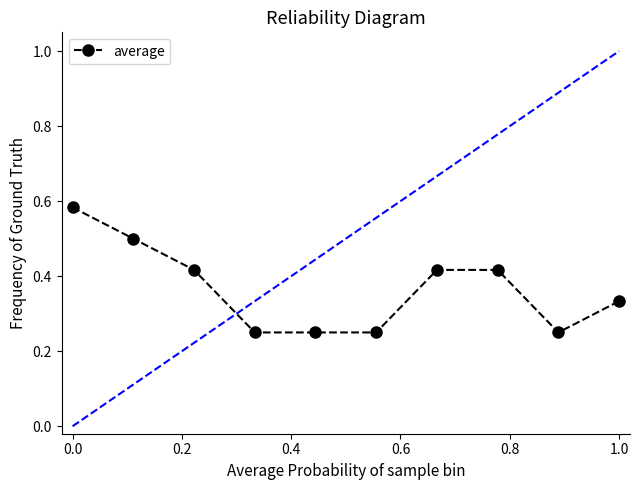

What is the value of the 2nd point from the left?

0.5